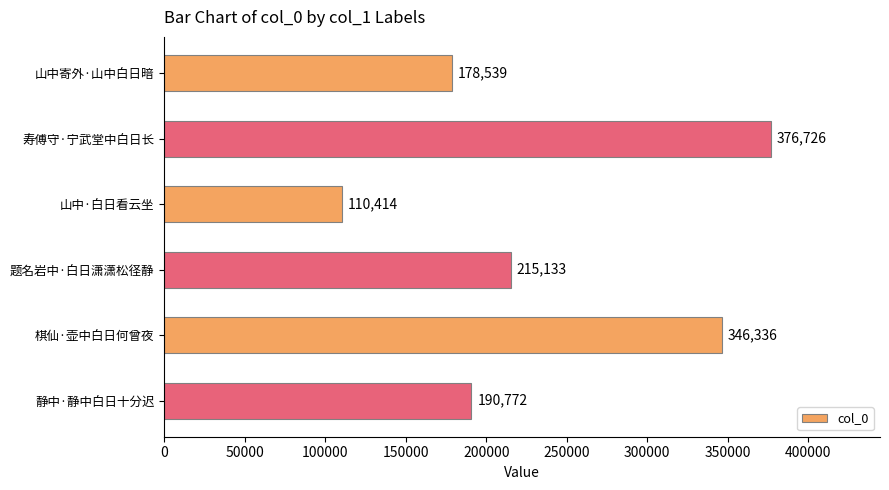

Rank the categories by value from lowest to highest.

山中·白日看云坐, 山中寄外·山中白日暗, 静中·静中白日十分迟, 题名岩中·白日潇潇松径静, 棋仙·壶中白日何曾夜, 寿傅守·宁武堂中白日长